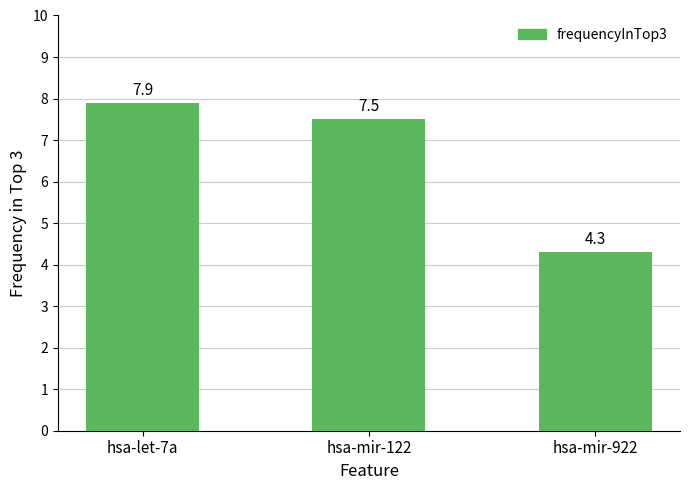

Rank the categories by value from lowest to highest.

hsa-mir-922, hsa-mir-122, hsa-let-7a